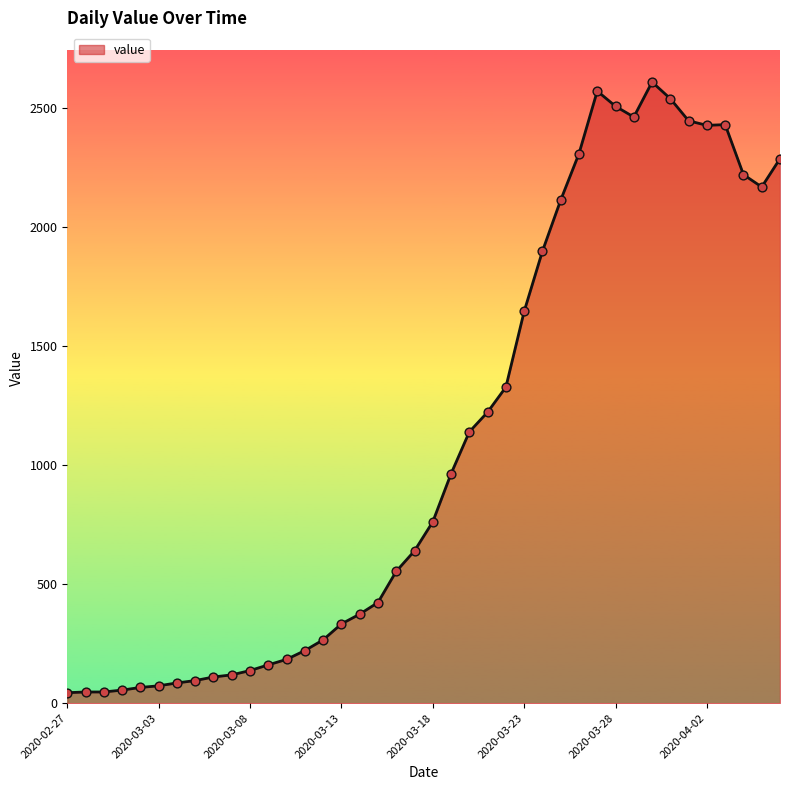

What is the difference between the maximum and minimum values?

2566